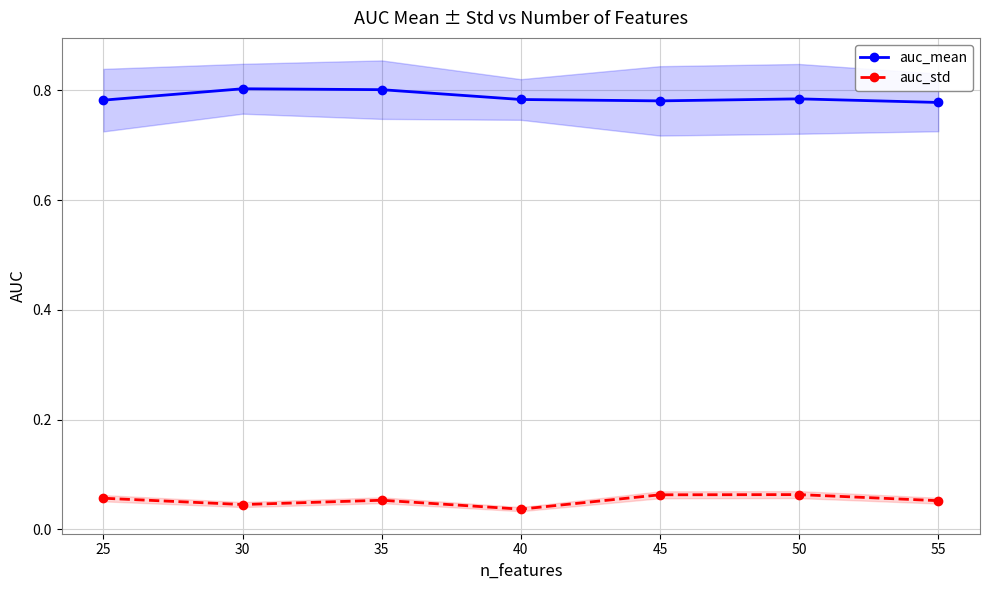

What are all the series names shown in the legend?

auc_mean, auc_std